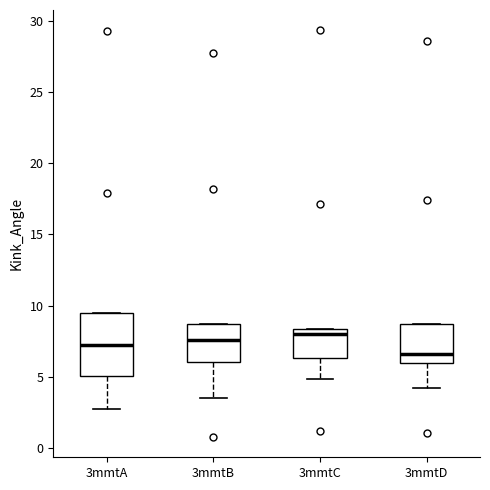

Comparing the boxes themselves (not the whiskers), which one is the tallest?

3mmtA